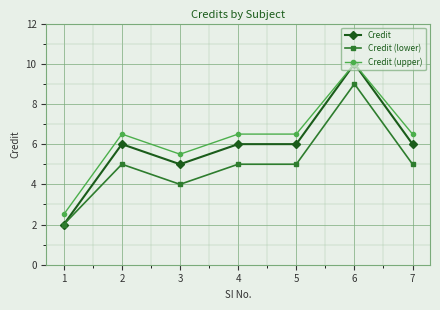

What is the greatest value displayed?

10.0